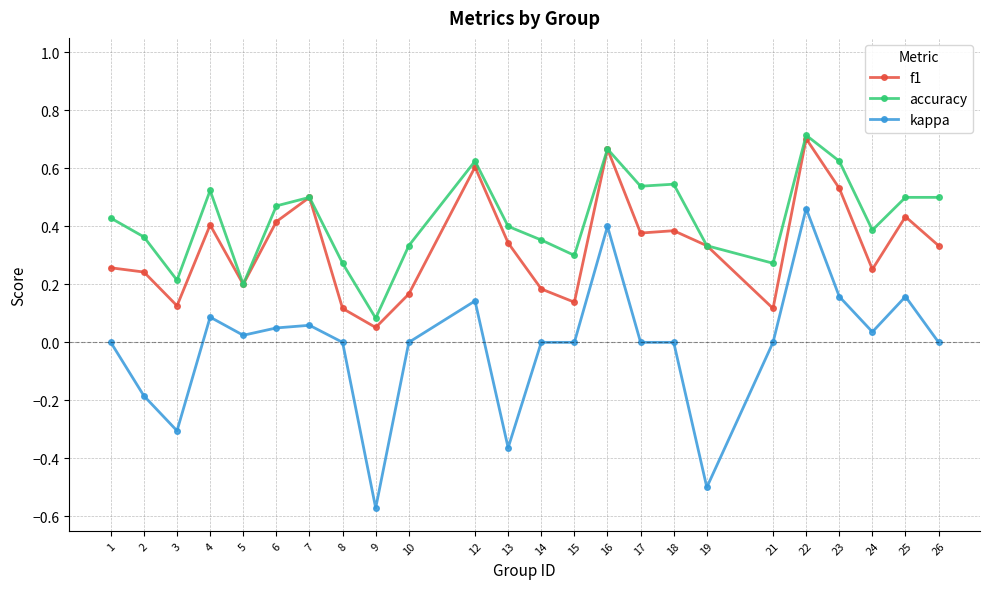

Which series has the widest spread of values?

kappa